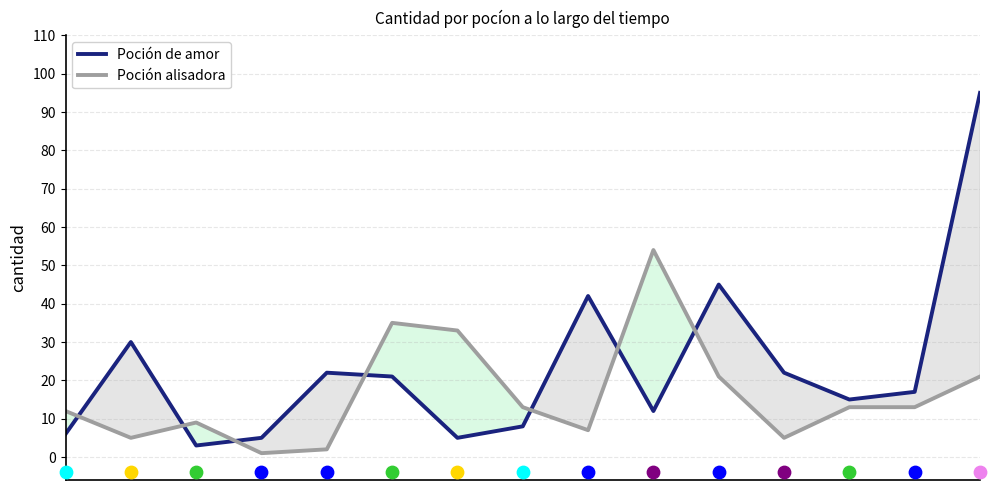

What are all the series names shown in the legend?

Poción de amor, Poción alisadora